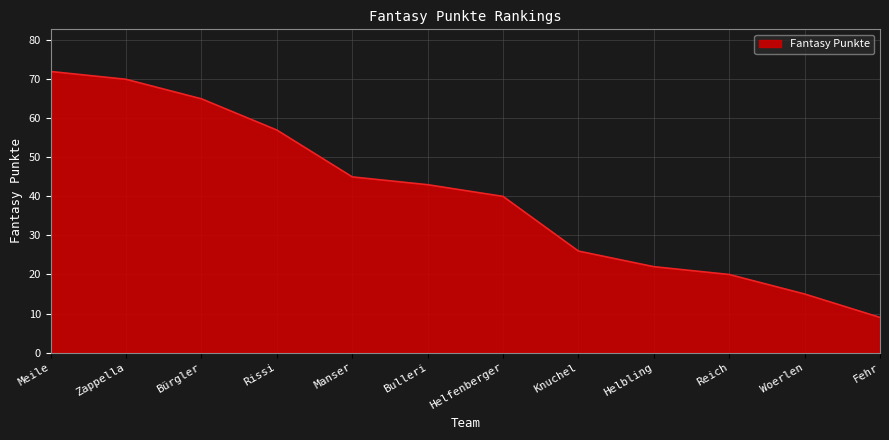

List the labels in order of value, largest first.

Meile, Zappella, Bürgler, Rissi, Manser, Bulleri, Helfenberger, Knuchel, Helbling, Reich, Woerlen, Fehr